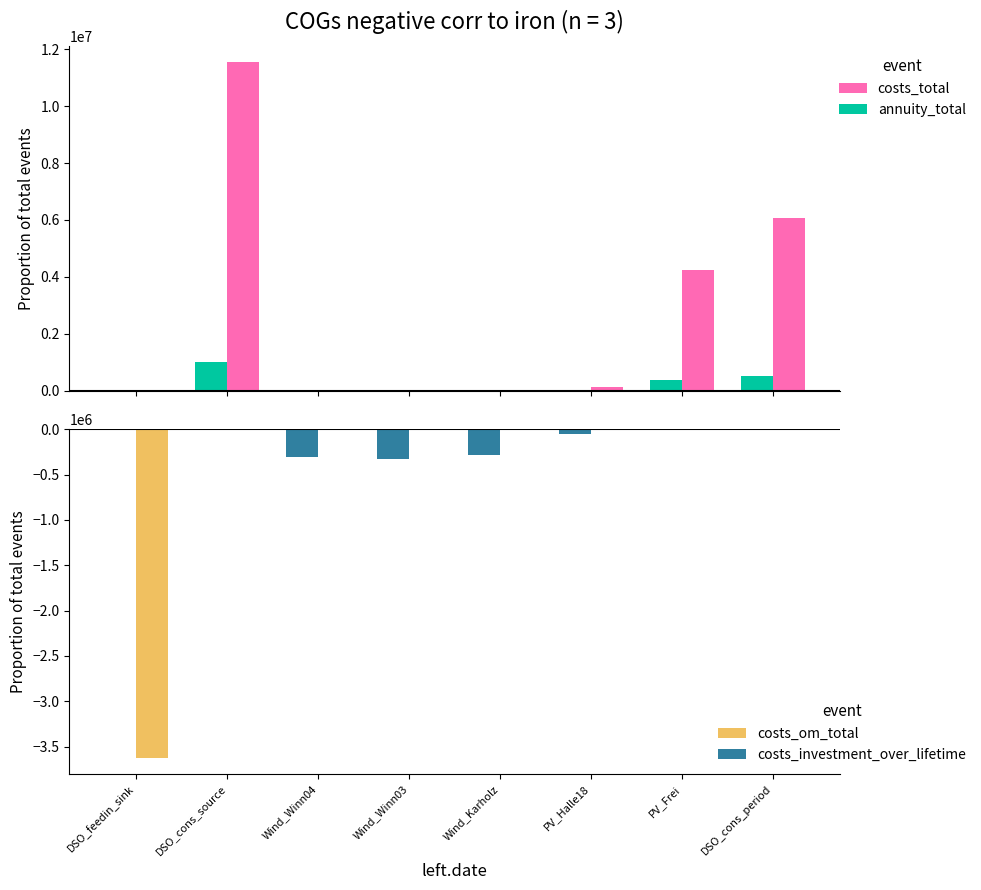

Rank the series by their maximum value, from highest to lowest.

costs_total, annuity_total, costs_om_total, costs_investment_over_lifetime